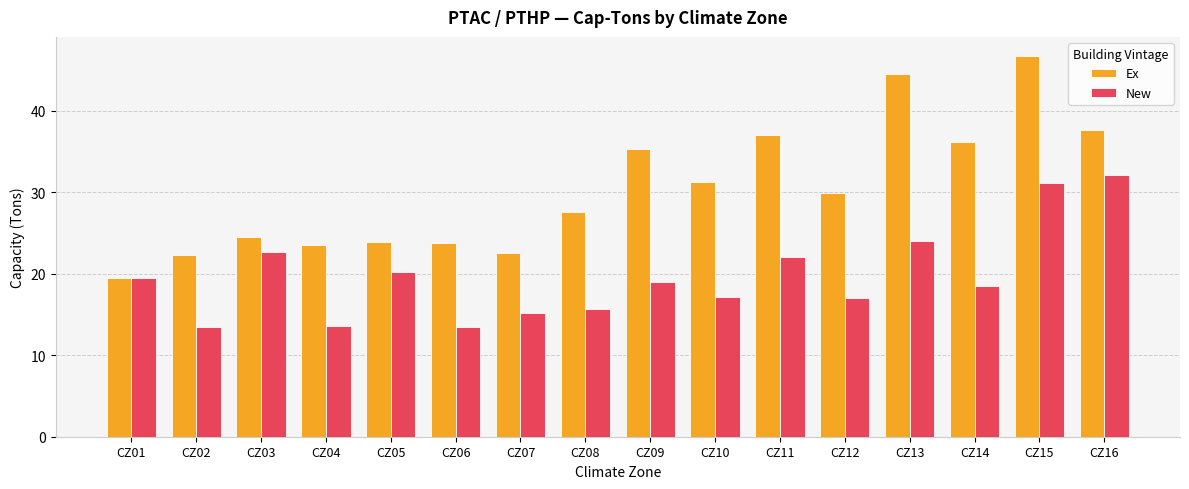

The New series shows 22.7 at CZ03. True or false?

True